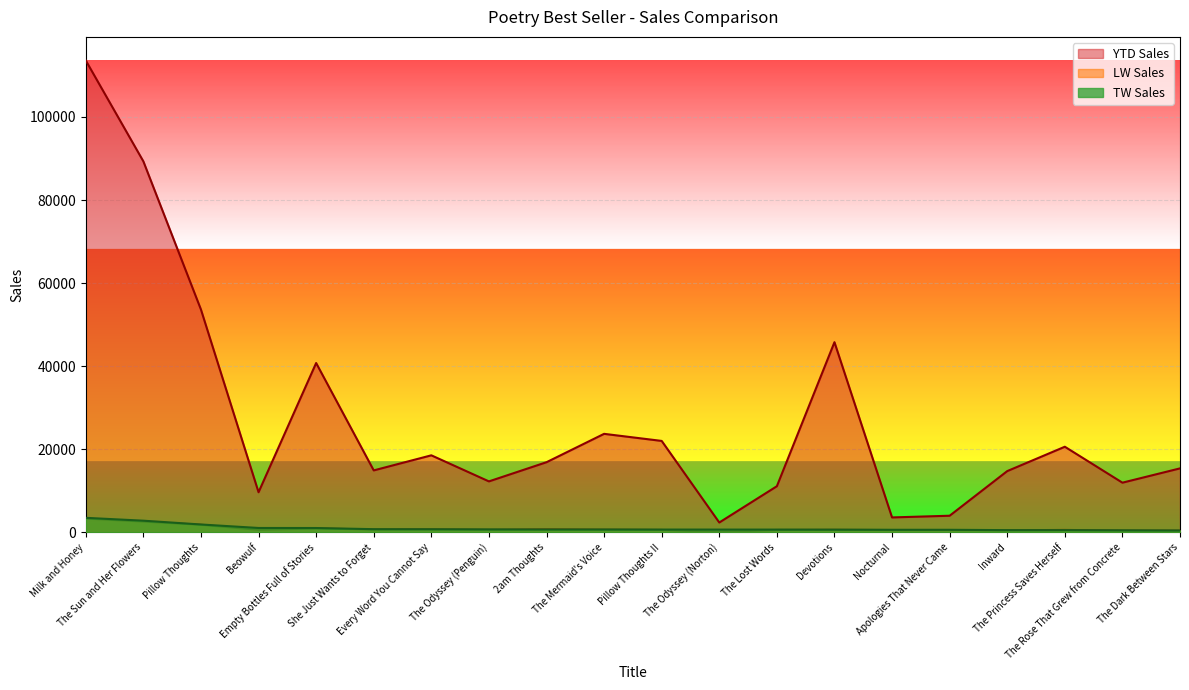

Rank the categories by LW Sales value from highest to lowest.

Milk and Honey, The Sun and Her Flowers, Pillow Thoughts, Empty Bottles Full of Stories, 2am Thoughts, Every Word You Cannot Say, She Just Wants to Forget, The Mermaid's Voice, Devotions, Beowulf, The Odyssey (Penguin), The Princess Saves Herself, Pillow Thoughts II, The Lost Words, Apologies That Never Came, Nocturnal, Inward, The Dark Between Stars, The Rose That Grew from Concrete, The Odyssey (Norton)